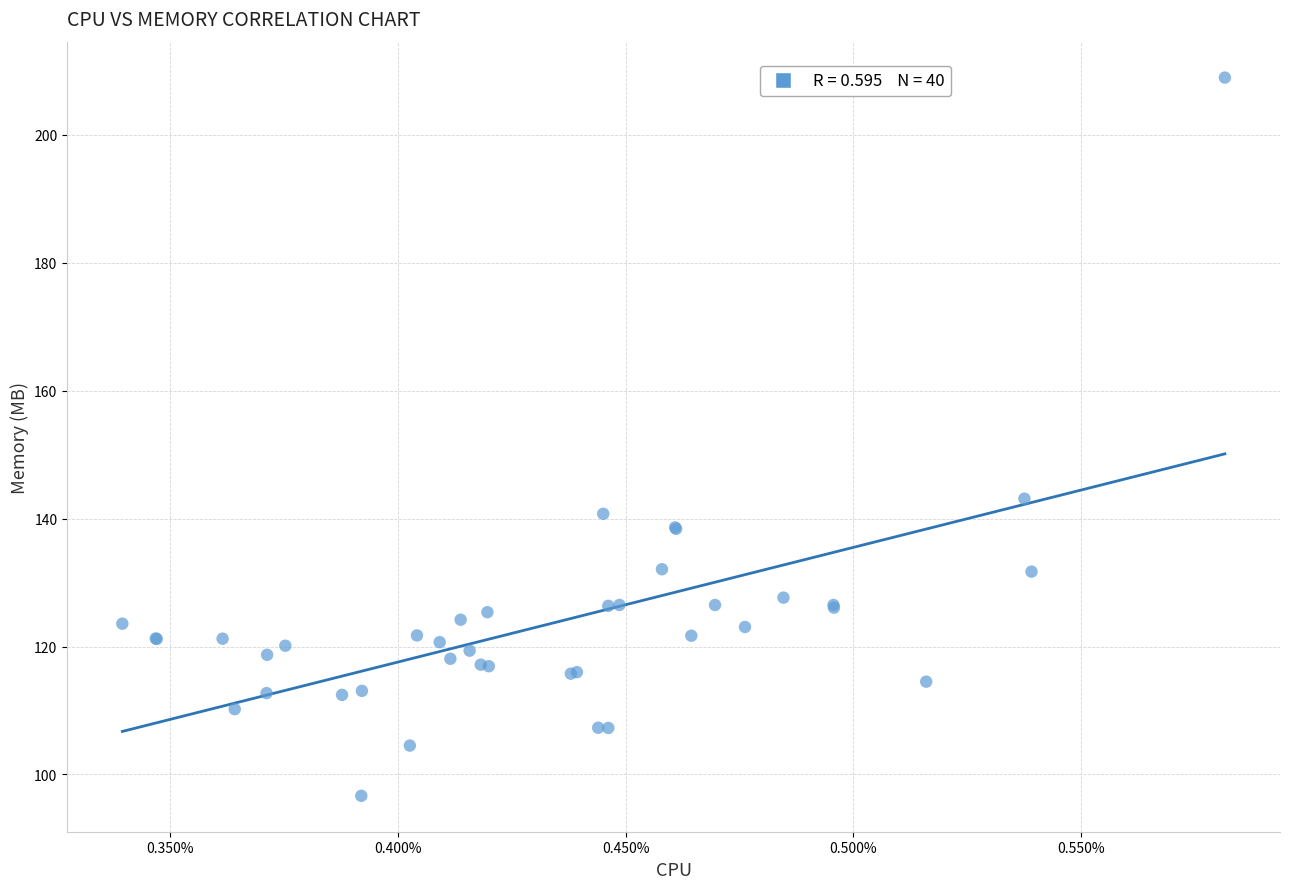

What Y value in the scatter plot is closest to 152?

143.1